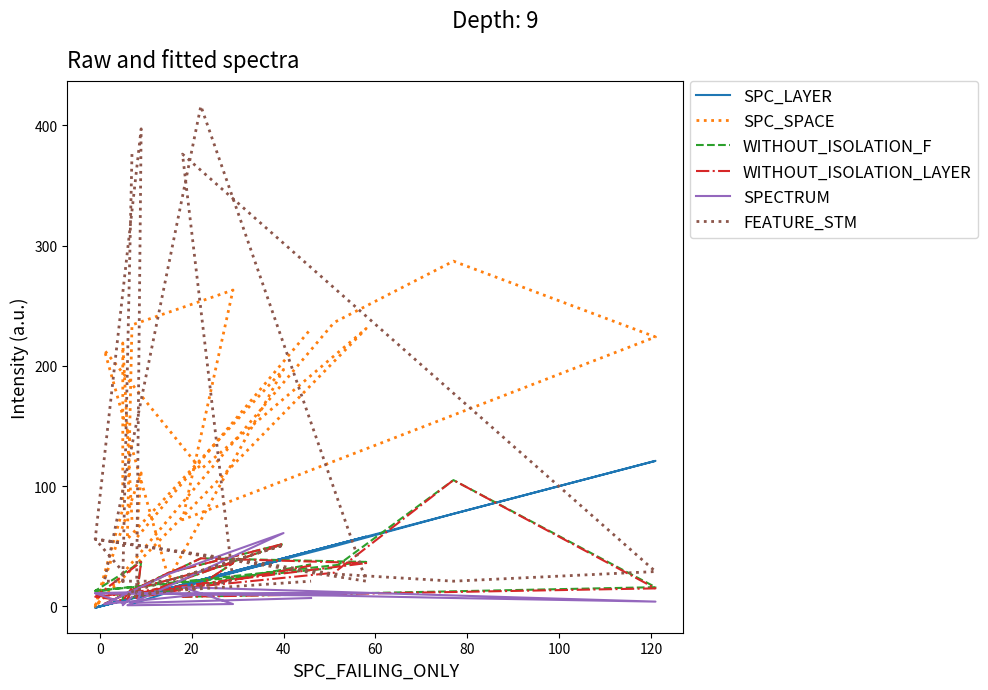

Is the value of FEATURE_STM at 100 greater than the value of WITHOUT_ISOLATION_LAYER at 10?

Yes